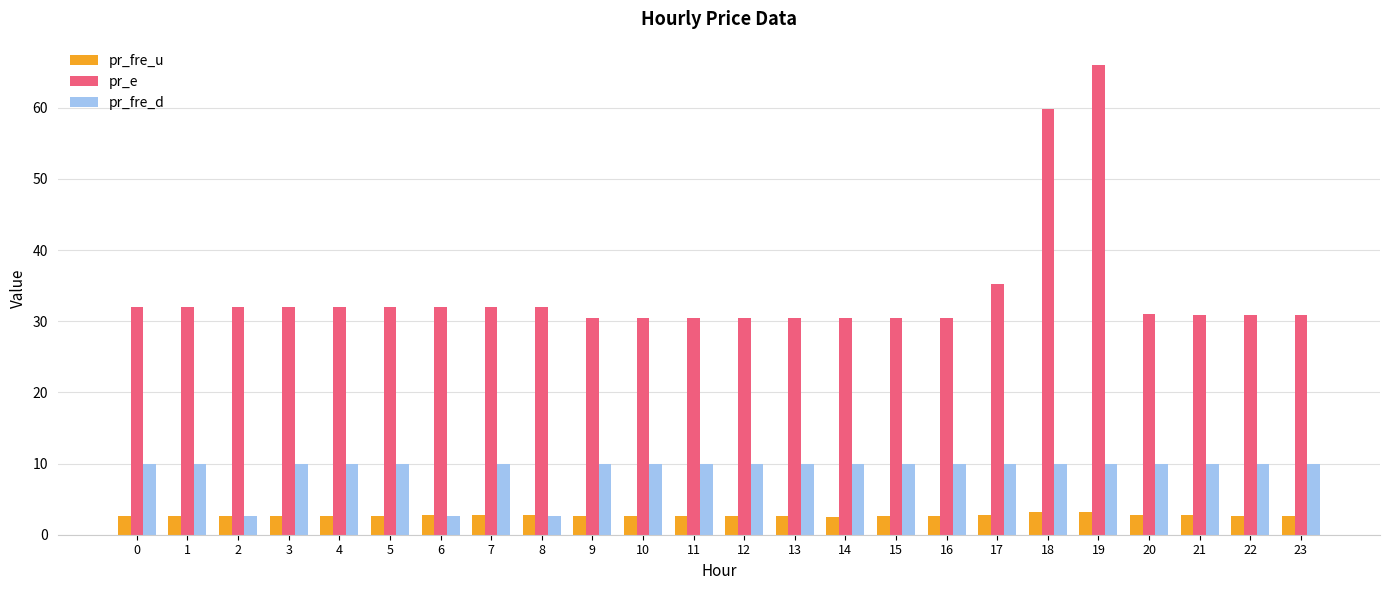

What is the sum of all pr_fre_u values?

65.5